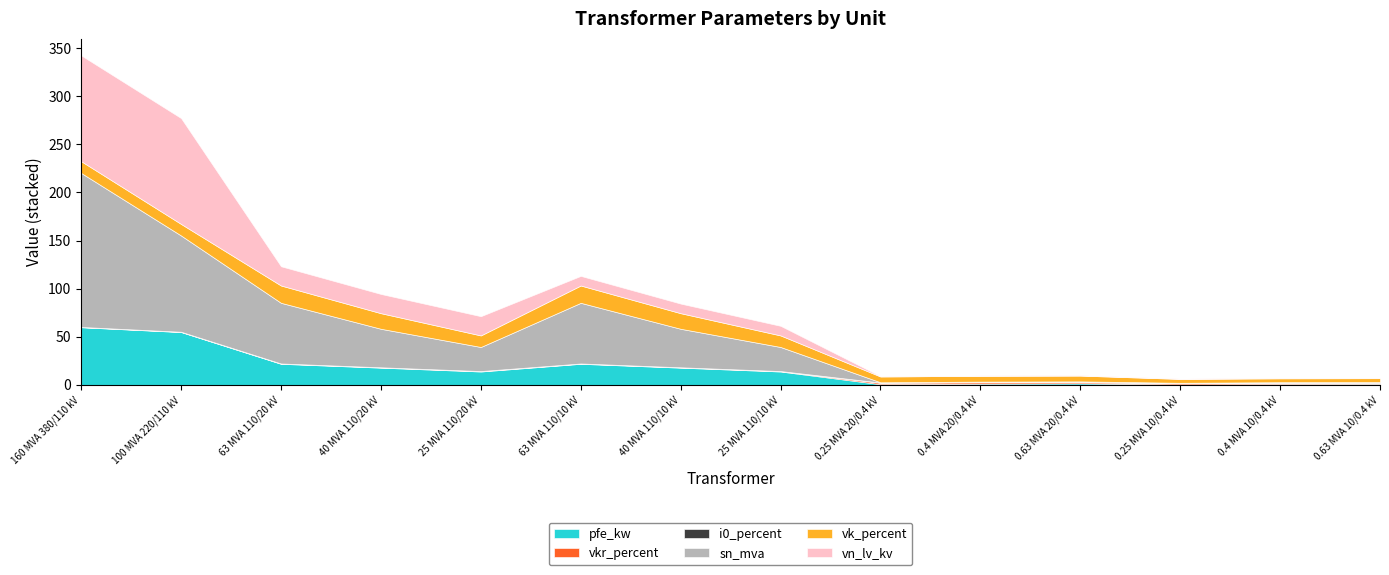

Where does the vk_percent series first go above 12?

160 MVA 380/110 kV